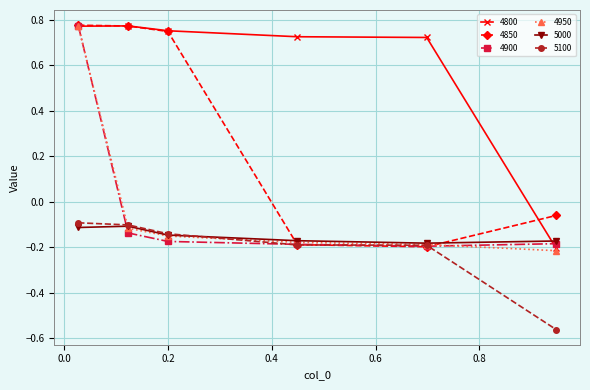

True or false: 4950 has more than 2 interior local peaks.

False